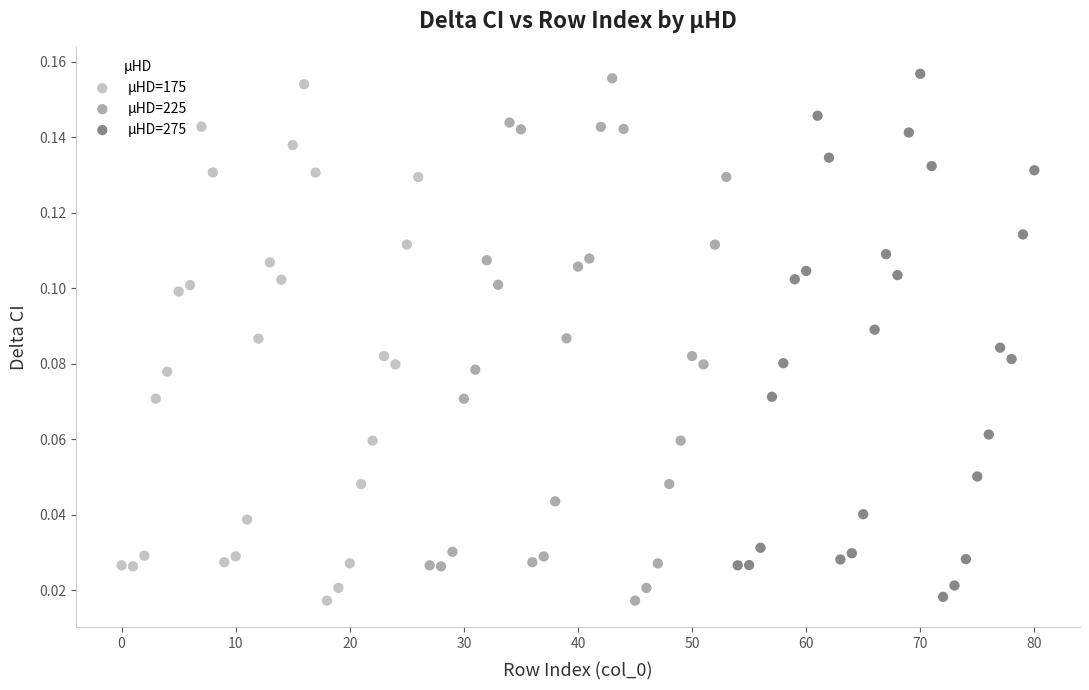

Which series has the widest spread of Y values?

μHD=275